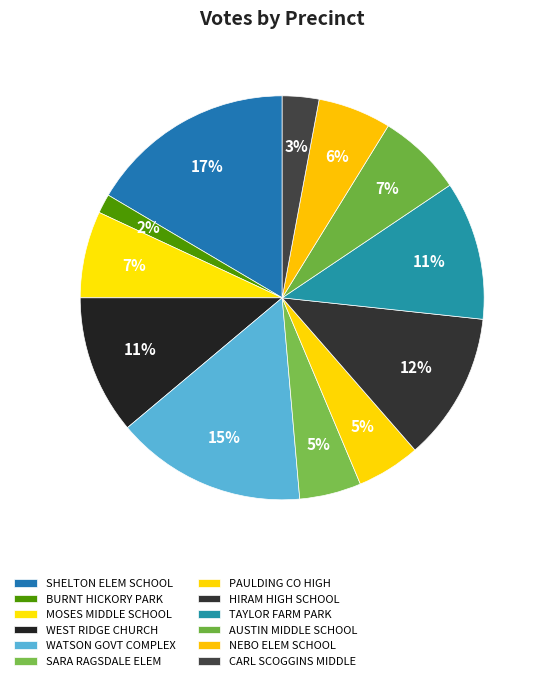

How many slices are in this pie chart?

12